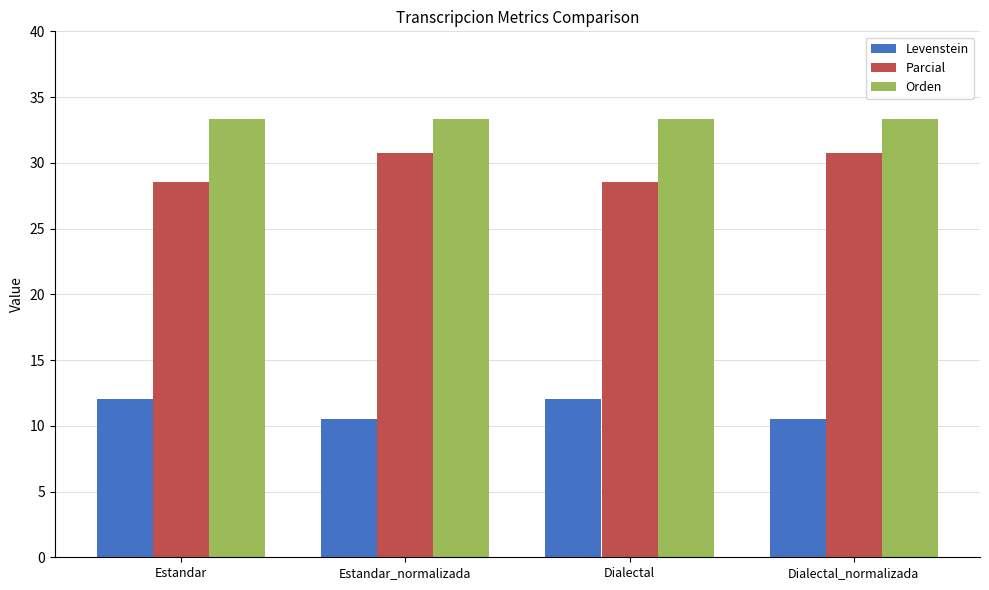

The Orden series shows 33.3 at Estandar_normalizada. True or false?

True